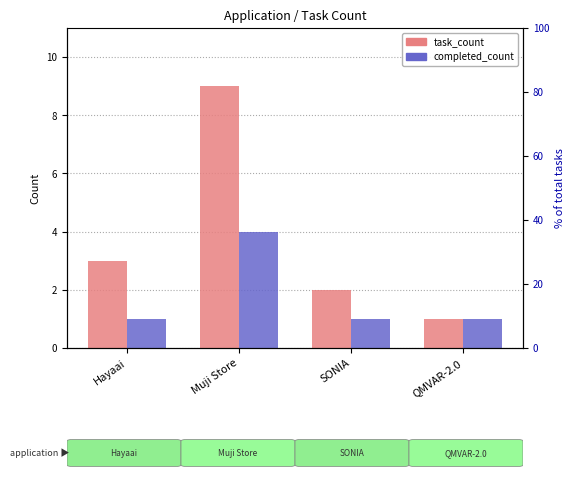

Between Hayaai and QMVAR-2.0, which is larger?

Hayaai